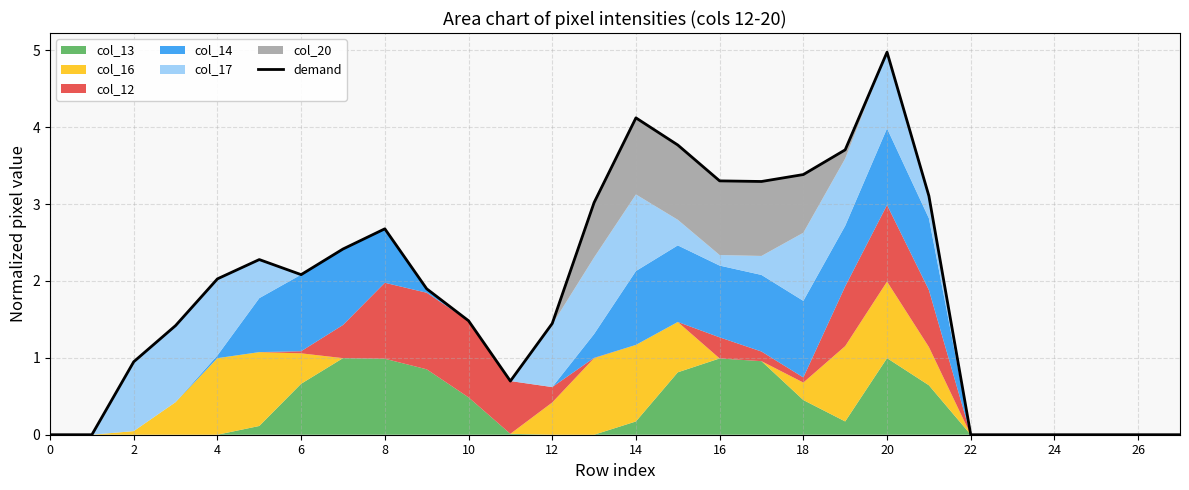

True or false: the data shows 2.0 at 4.

True